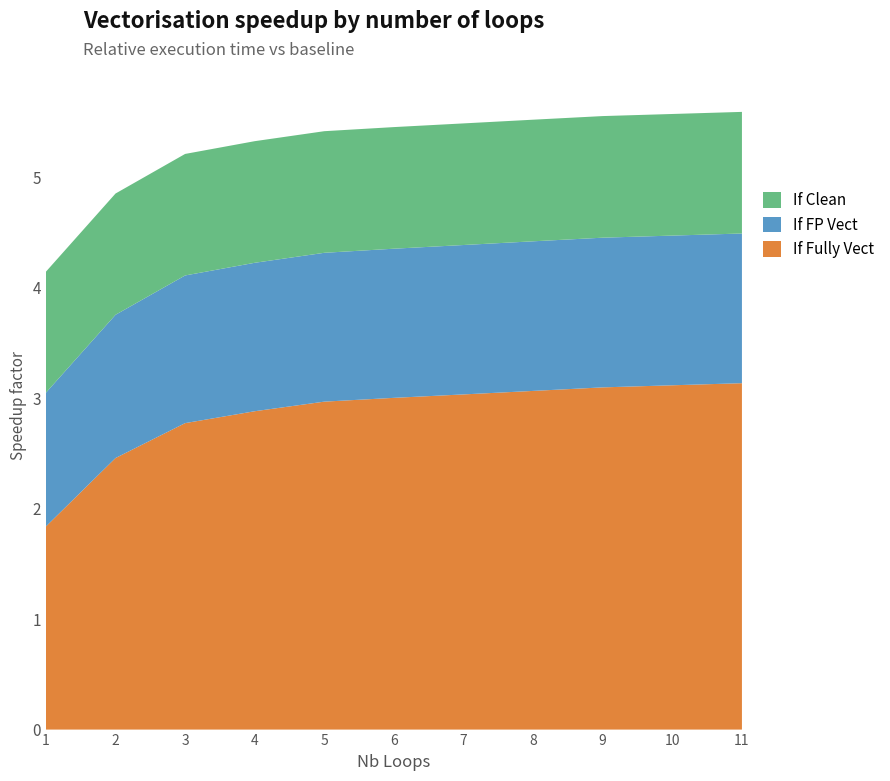

Reading left to right, transcribe all the data shown in this chart.

If Fully Vect: 1=1.8	2=2.5	3=2.8	4=2.9	5=3.0	6=3.0	7=3.0	8=3.1	9=3.1	10=3.1	11=3.1
If FP Vect: 1=1.2	2=1.3	3=1.3	4=1.3	5=1.3	6=1.3	7=1.4	8=1.4	9=1.4	10=1.4	11=1.4
If Clean: 1=1.1	2=1.1	3=1.1	4=1.1	5=1.1	6=1.1	7=1.1	8=1.1	9=1.1	10=1.1	11=1.1